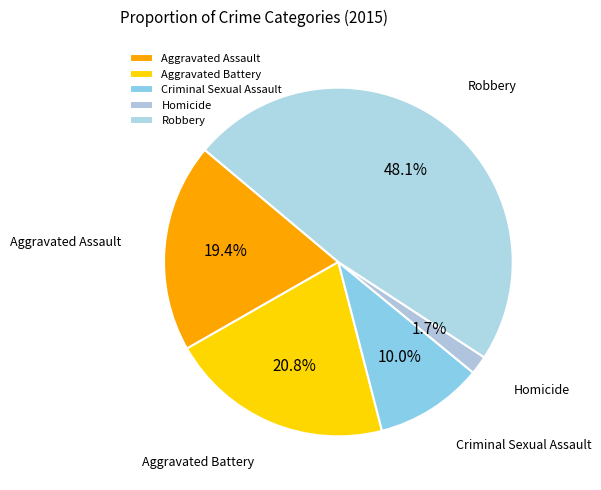

To the nearest percent, what is the average slice percentage?

20%